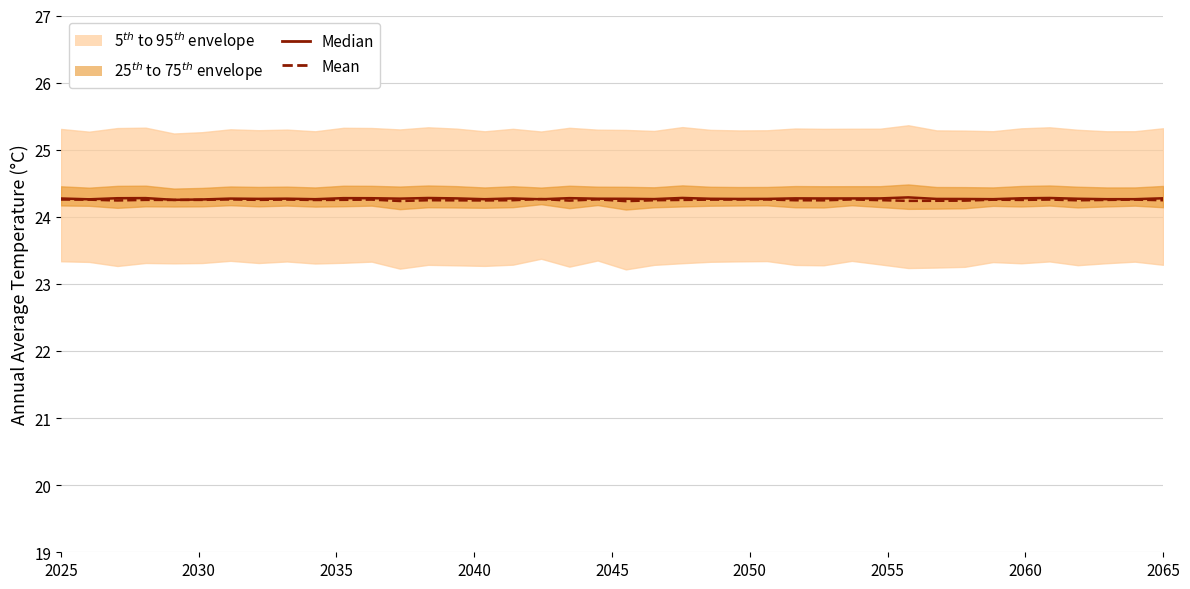

How many Median values are between 24 and 25?

40